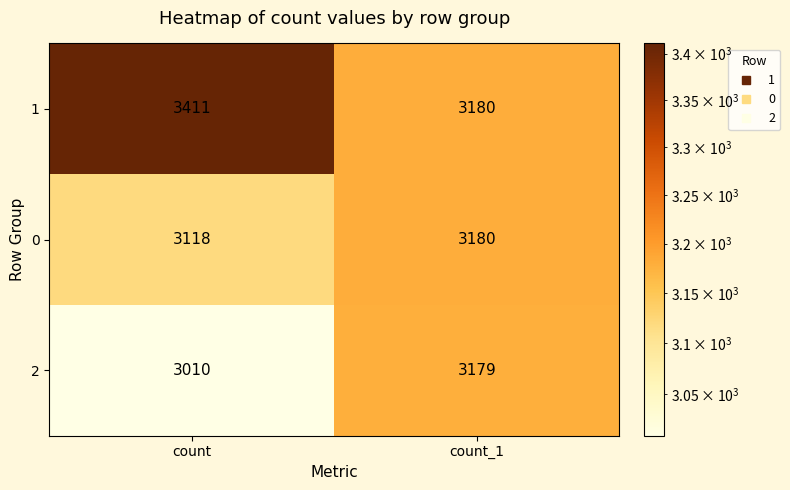

Reading left to right, list all the values displayed in this chart.

1: 3411	3180
0: 3118	3180
2: 3010	3179